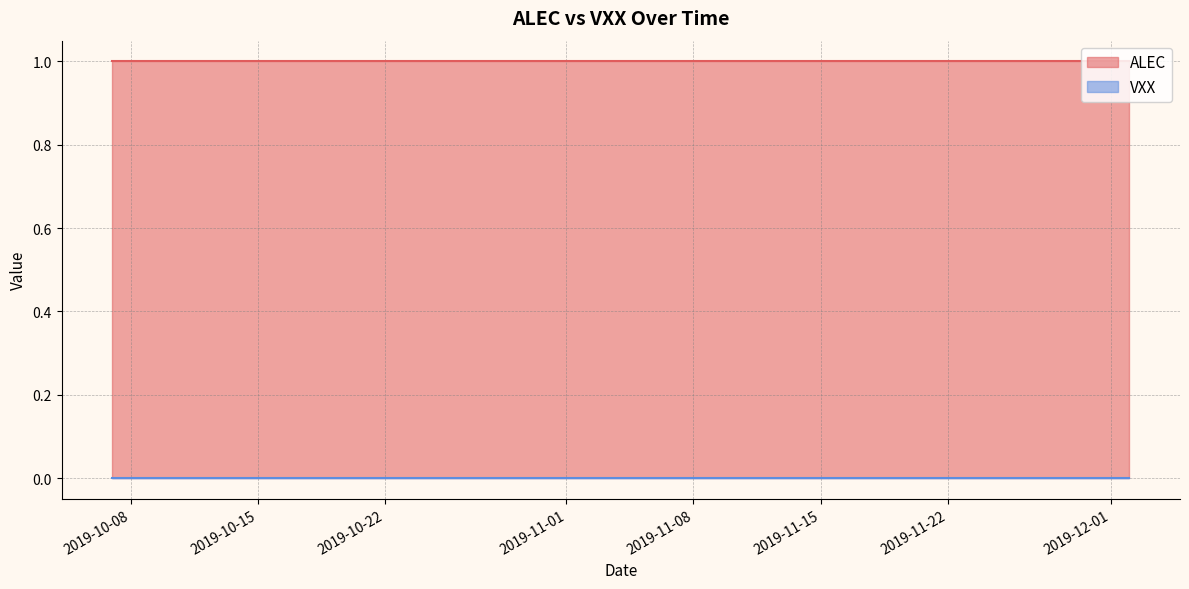

At how many categories does at least one series exceed 0?

40